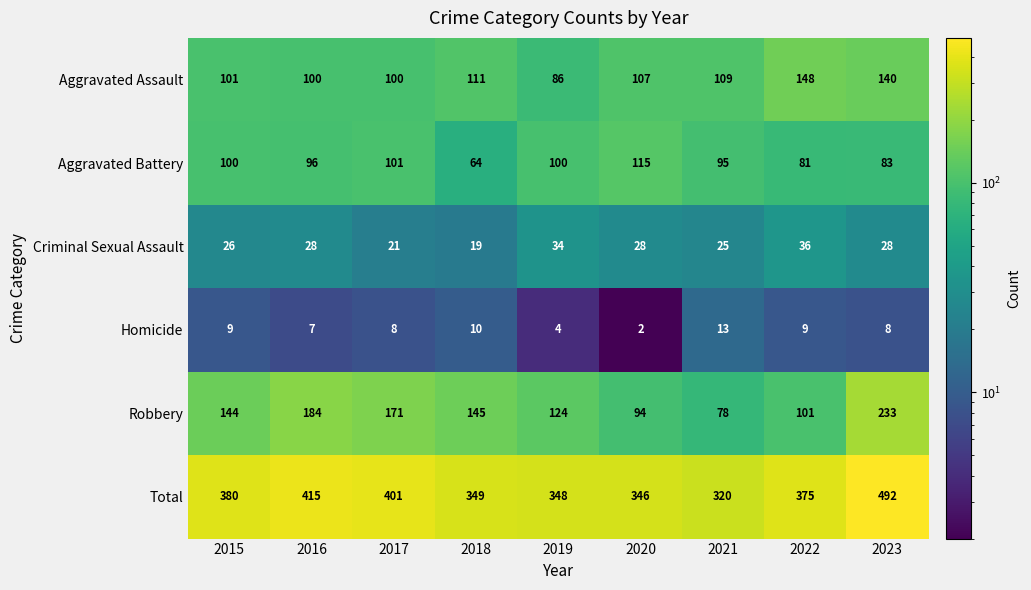

What is the maximum value shown in the chart?

492